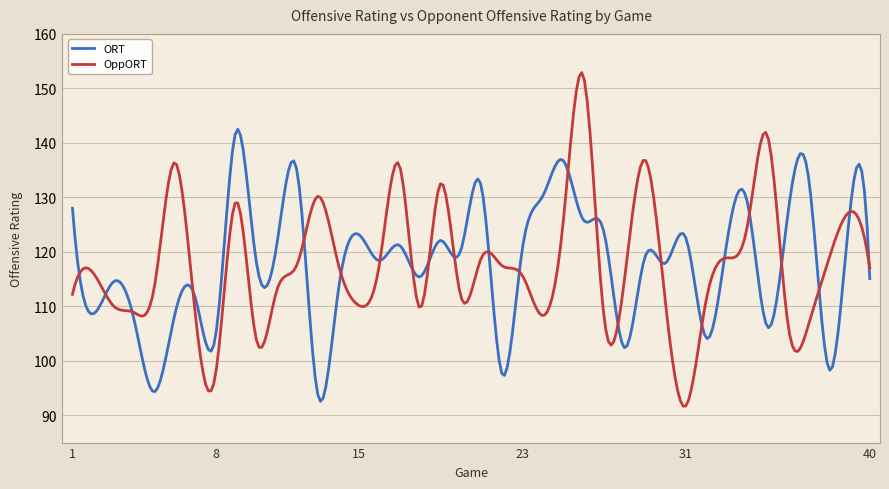

What is the difference between the maximum and minimum values in the ORT series?

49.9